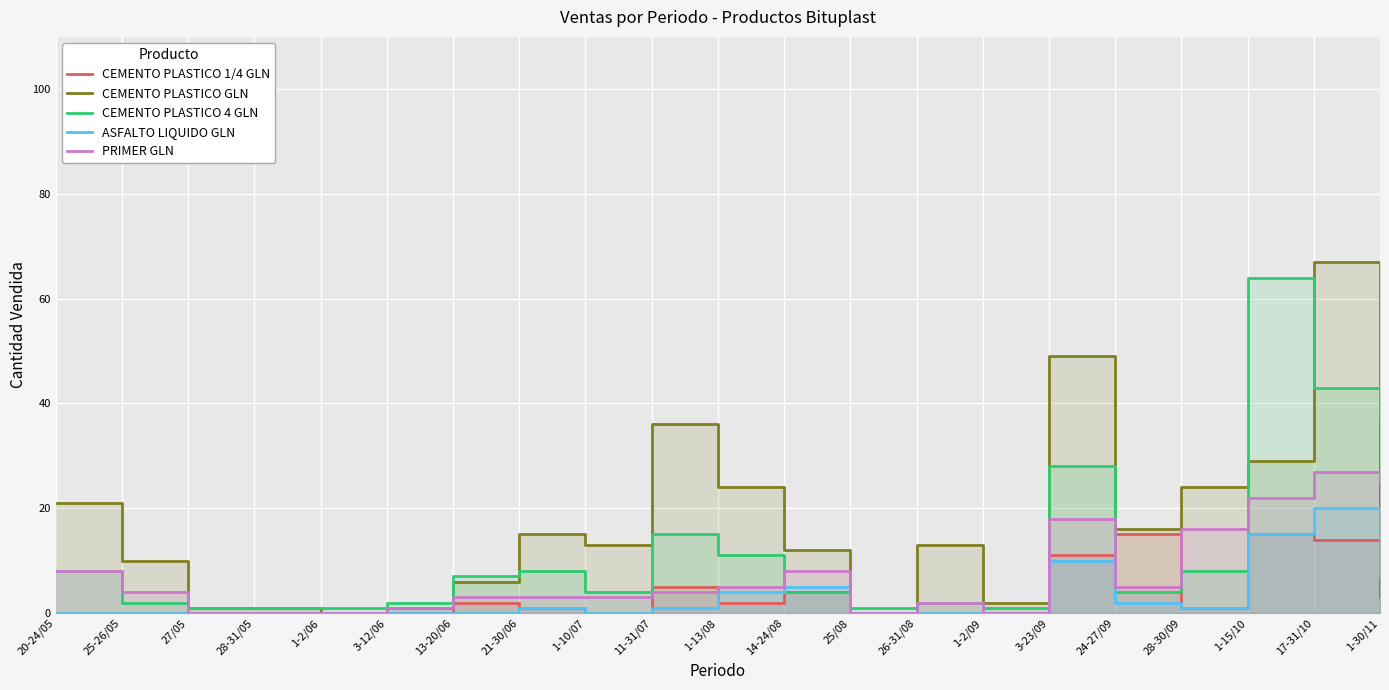

In PRIMER GLN, how many points are lower than both neighbors (excluding endpoints)?

3